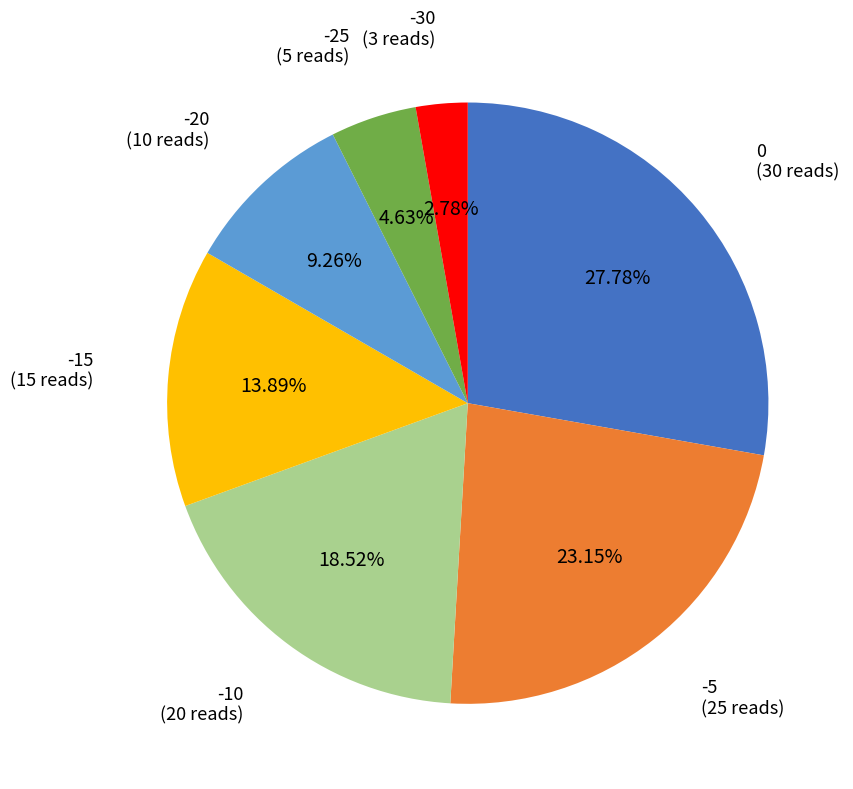

Does any single category account for the majority?

No